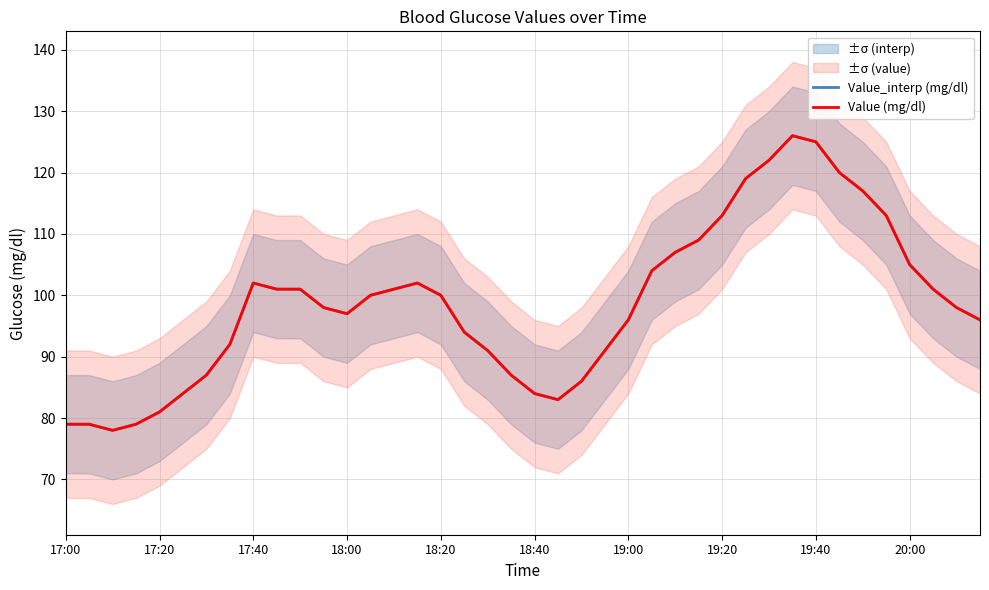

Which series has the largest total across all categories?

Value_interp (mg/dl)